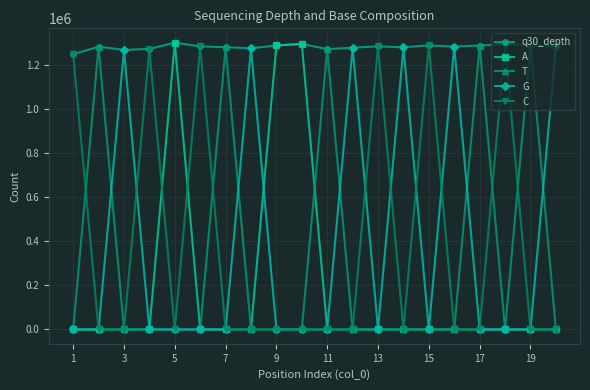

True or false: T has more than 0 interior local peaks.

True